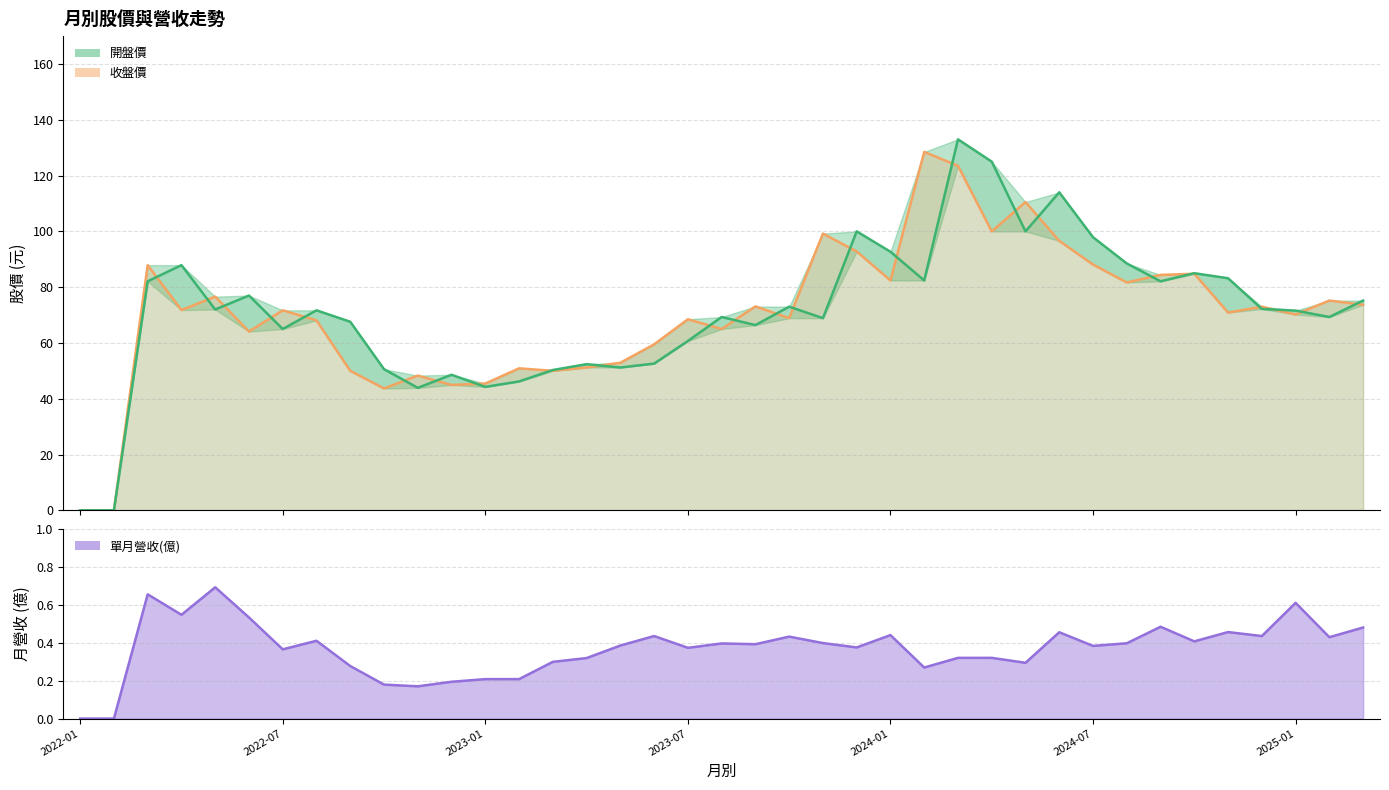

Which series has the widest spread of values?

開盤價